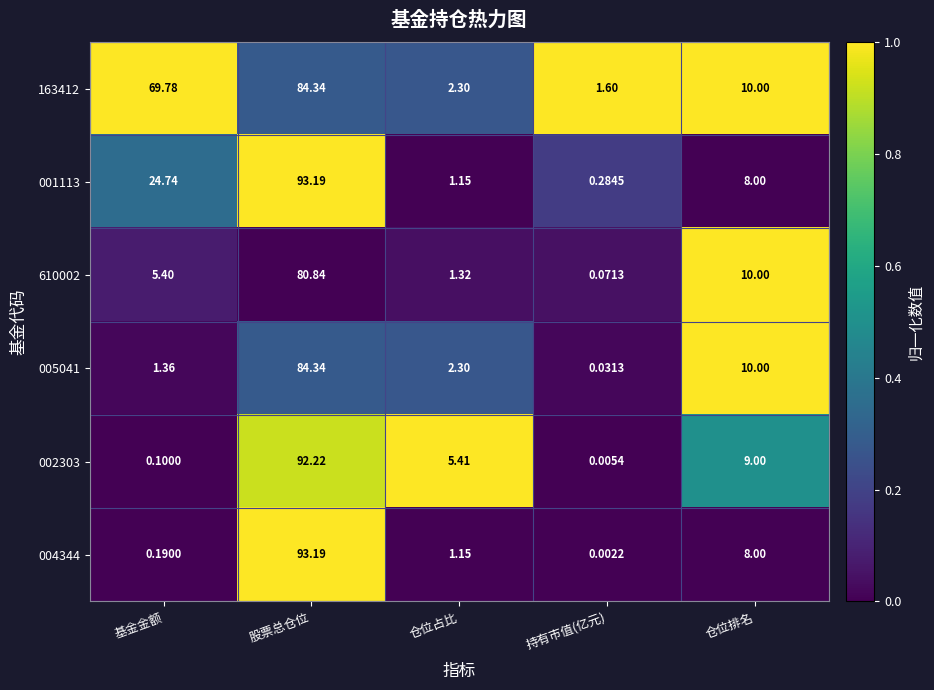

Which label corresponds to the smallest value in the chart?

持有市值(亿元)